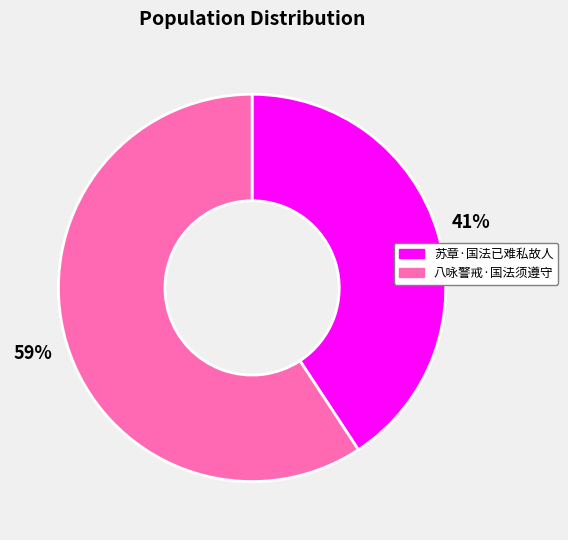

To the nearest percent, what percentage of the pie is 八咏警戒·国法须遵守?

59%